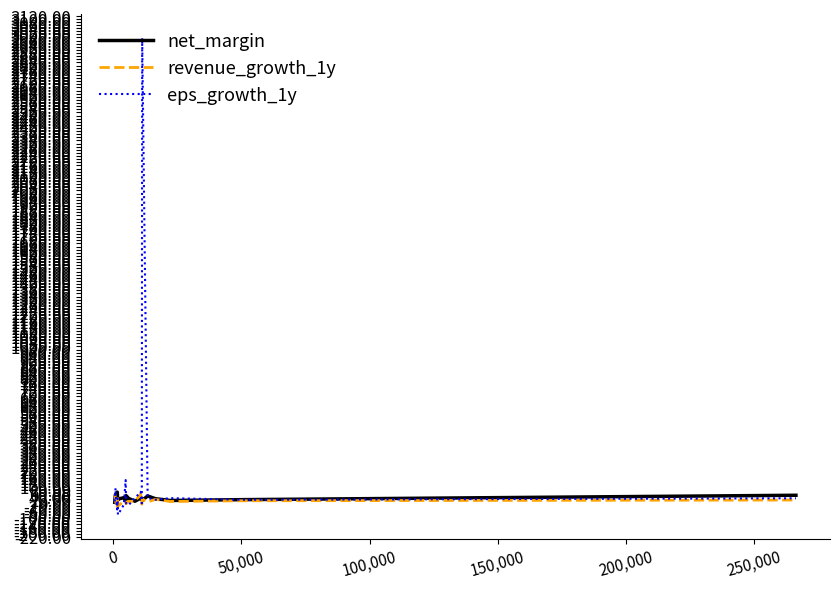

Which series has the widest spread of values?

eps_growth_1y